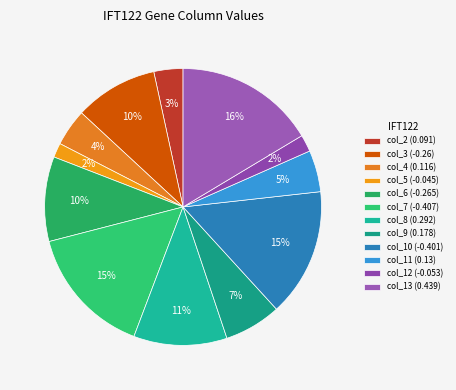

Is there a majority slice in this chart?

No